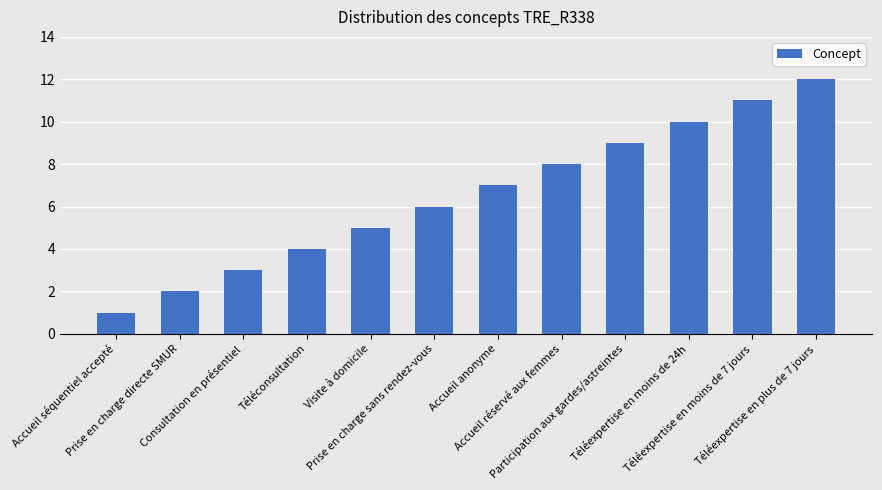

Is it true that the value at Prise en charge directe SMUR is 3?

False